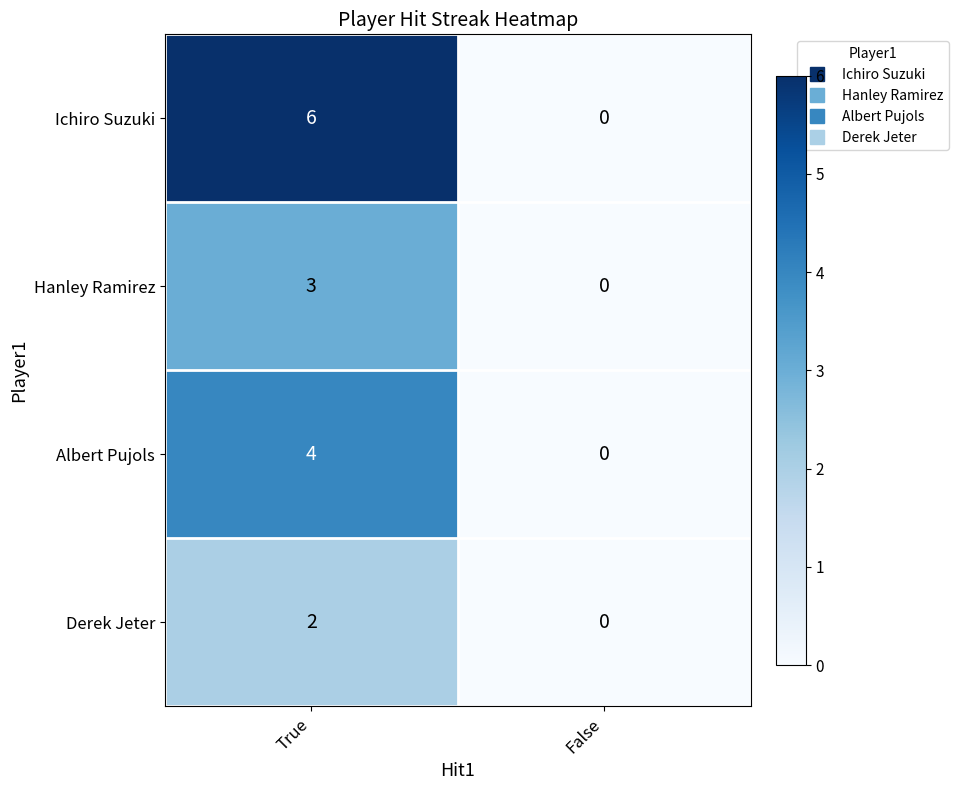

Between True and False, which series saw the biggest shift?

Ichiro Suzuki